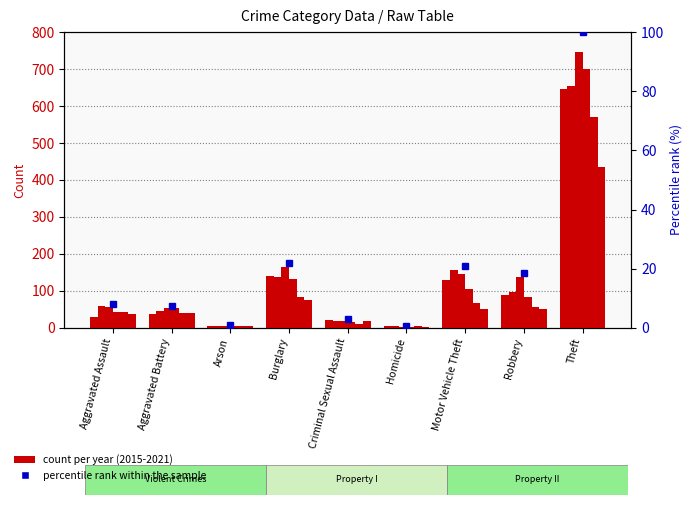

What is the ratio of the value at Criminal Sexual Assault to the value at Burglary?

0.1